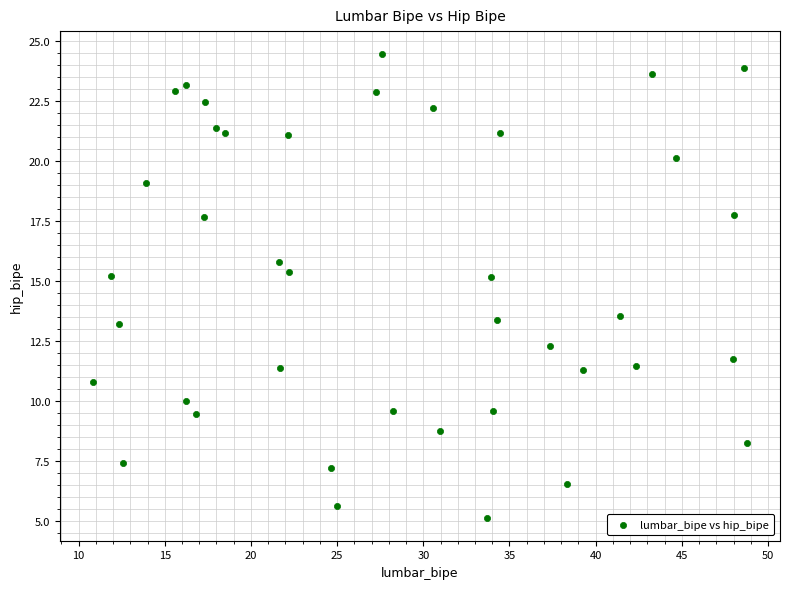

What is the range of X values (max minus min)?

38.0